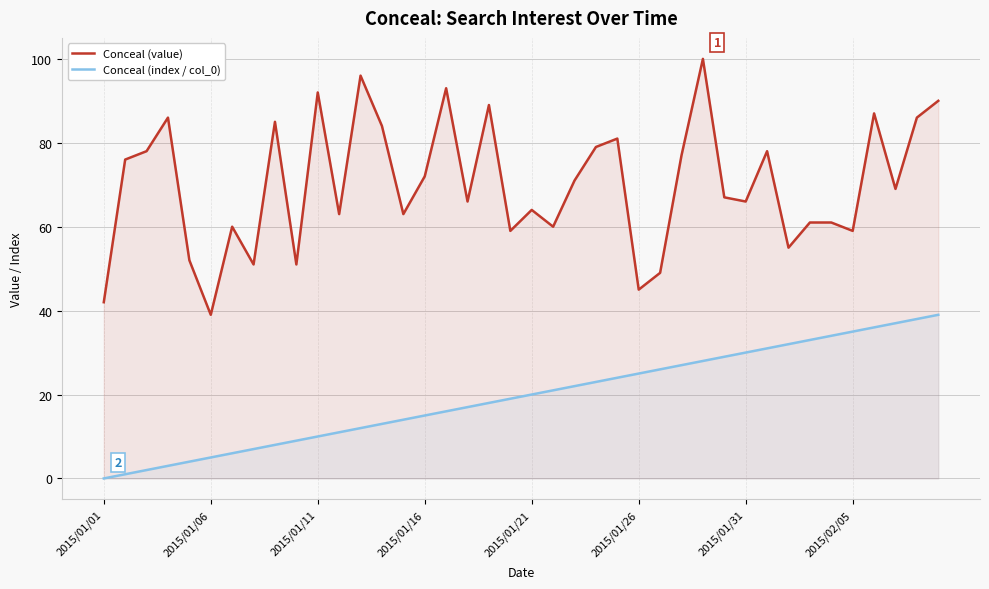

Is it true that Conceal (value) equals 55 at 13?

False